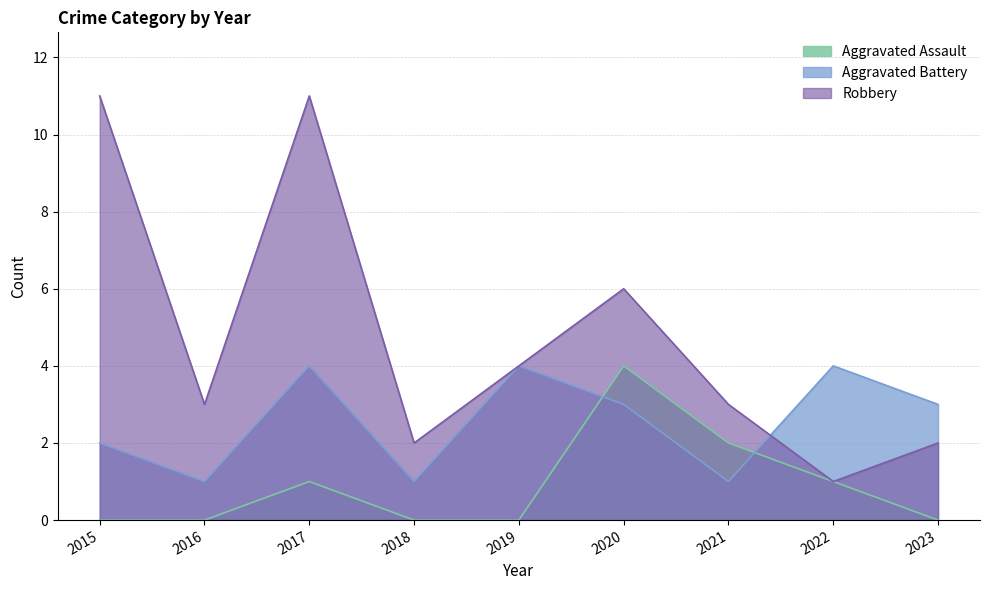

What is the value of the Robbery point at the 6th from the left?

6